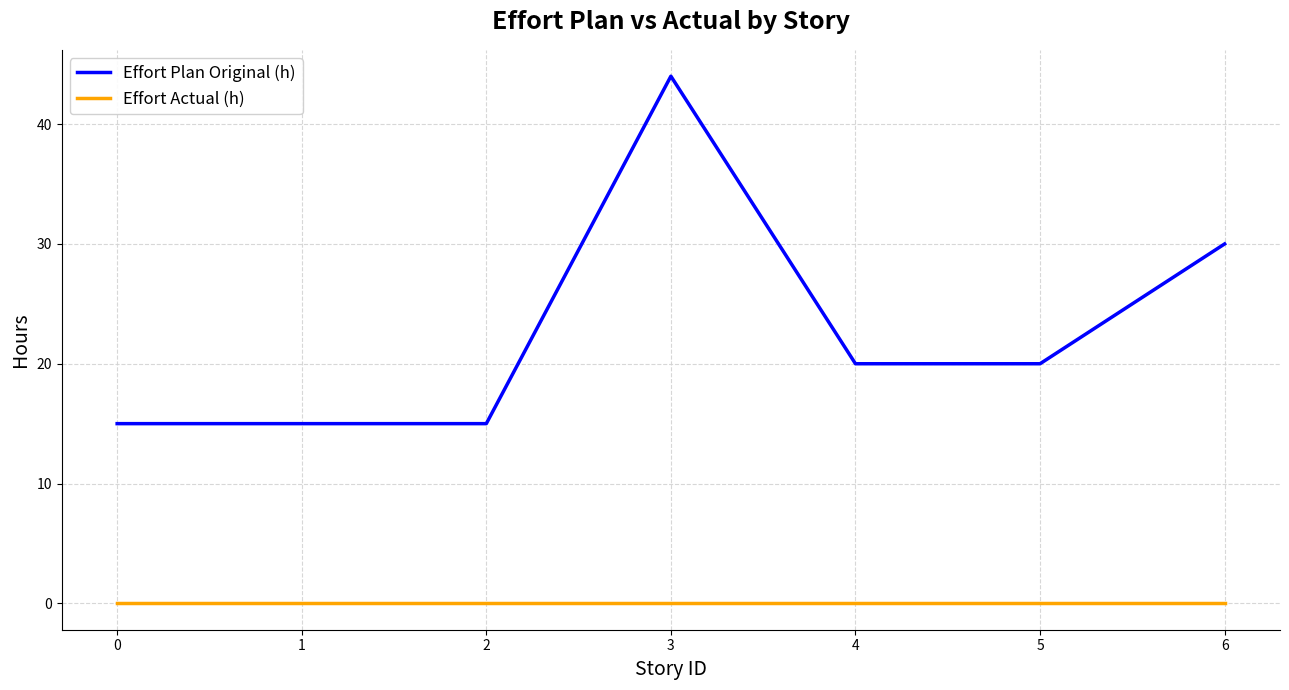

Reading right to left, what are all the values shown in this chart?

Effort Plan Original (h): 6=30	5=20	4=20	3=44	2=15	1=15	0=15
Effort Actual (h): 6=0	5=0	4=0	3=0	2=0	1=0	0=0